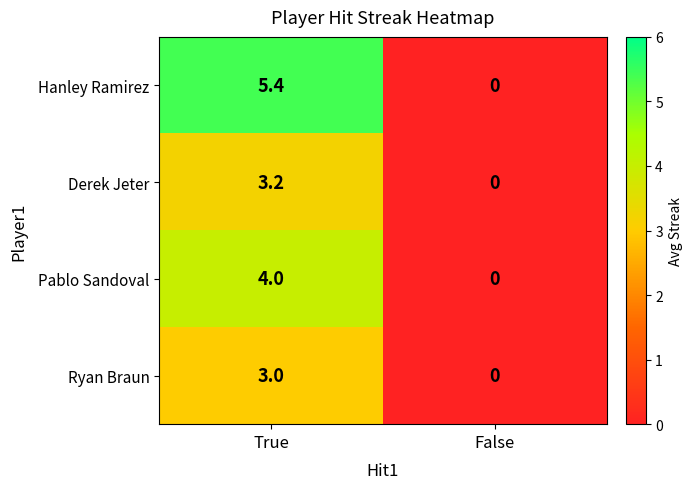

What is the difference between the Derek Jeter values at True and False?

3.2